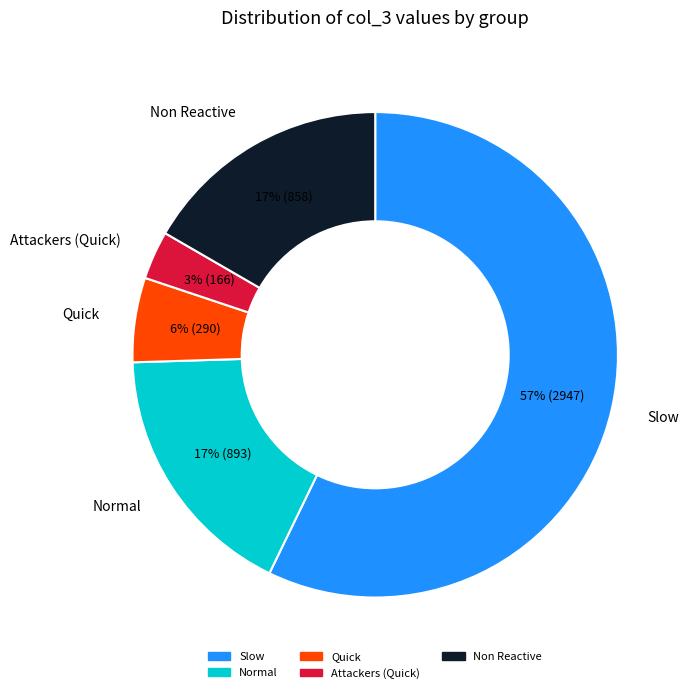

Is there a majority slice in this chart?

Yes